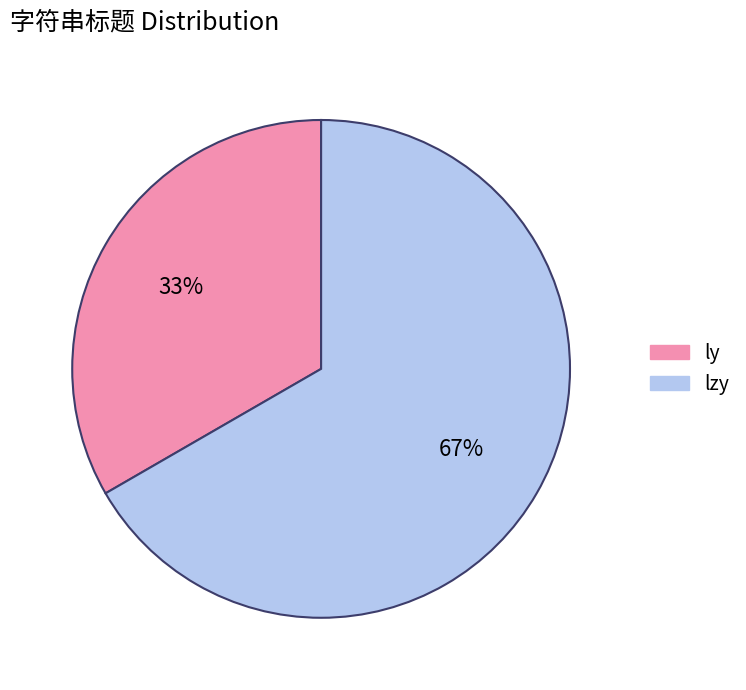

True or false: ly accounts for 26% of the total.

False